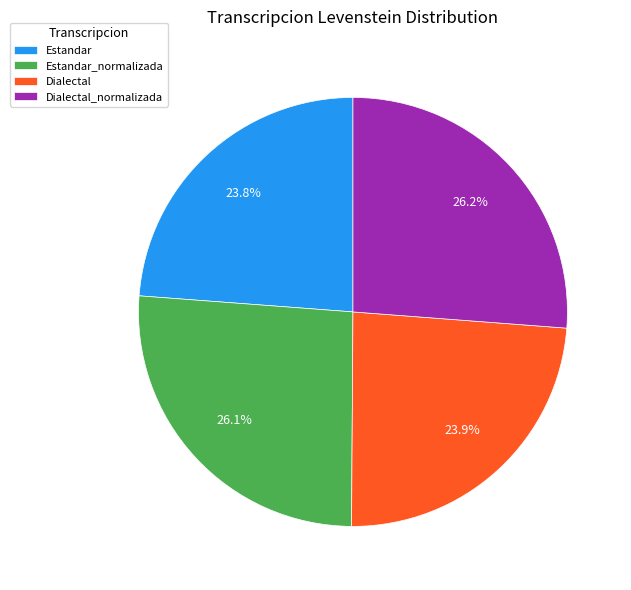

What is the ratio of the value at Estandar_normalizada to the value at Estandar?

1.1